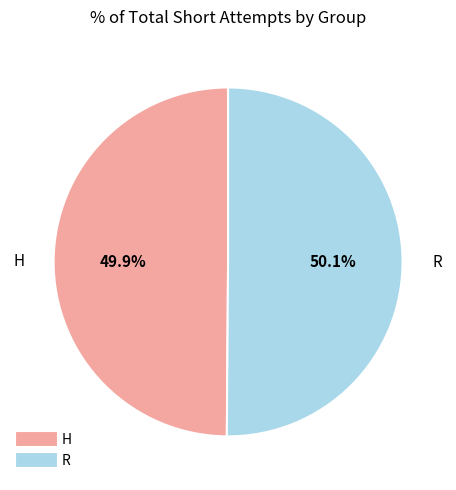

Does any single category account for the majority?

Yes